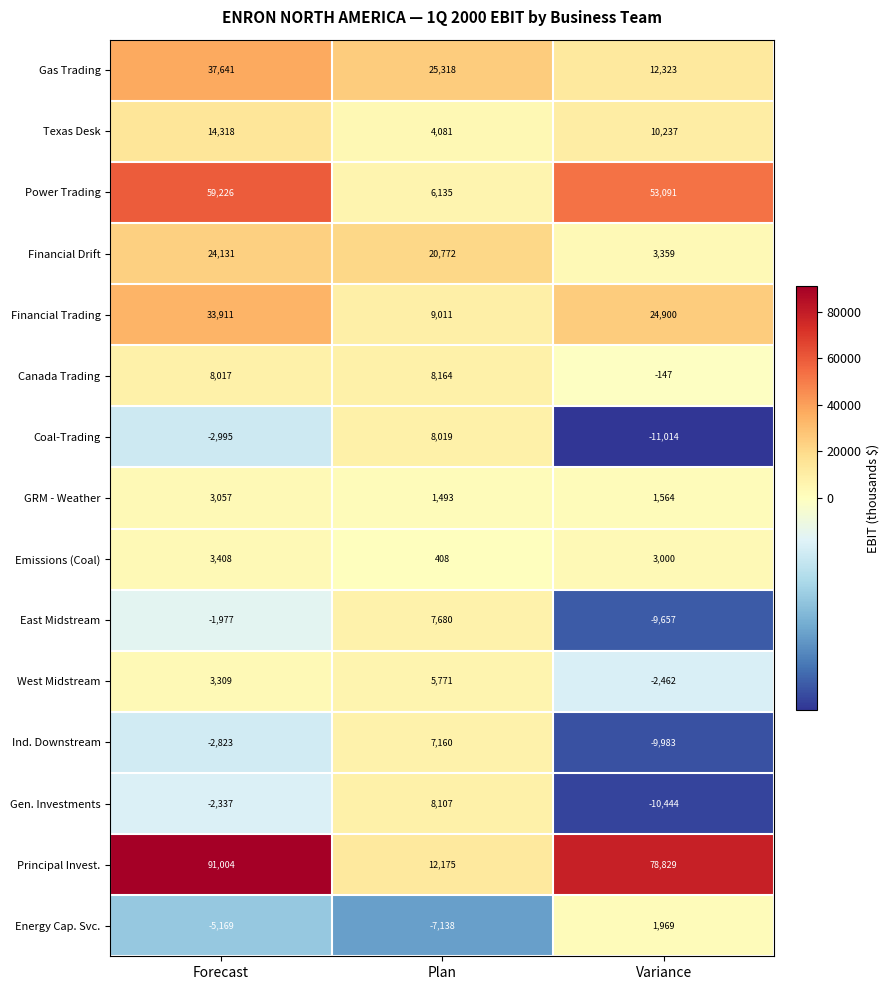

What is the total value across all series at Variance?

145565